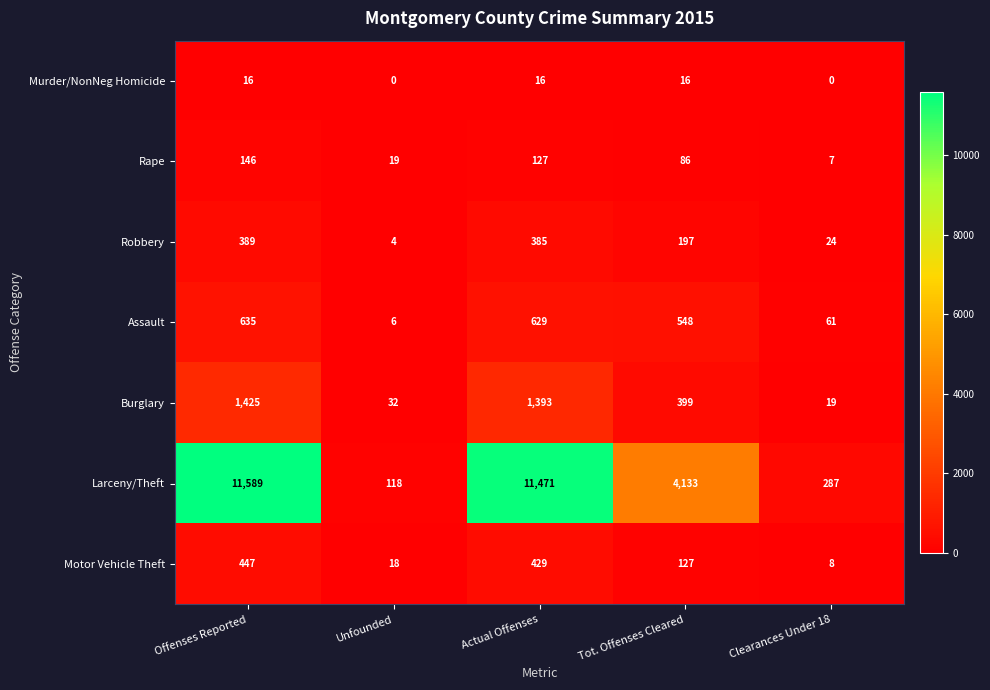

The Robbery series shows 14 at Clearances Under 18. True or false?

False